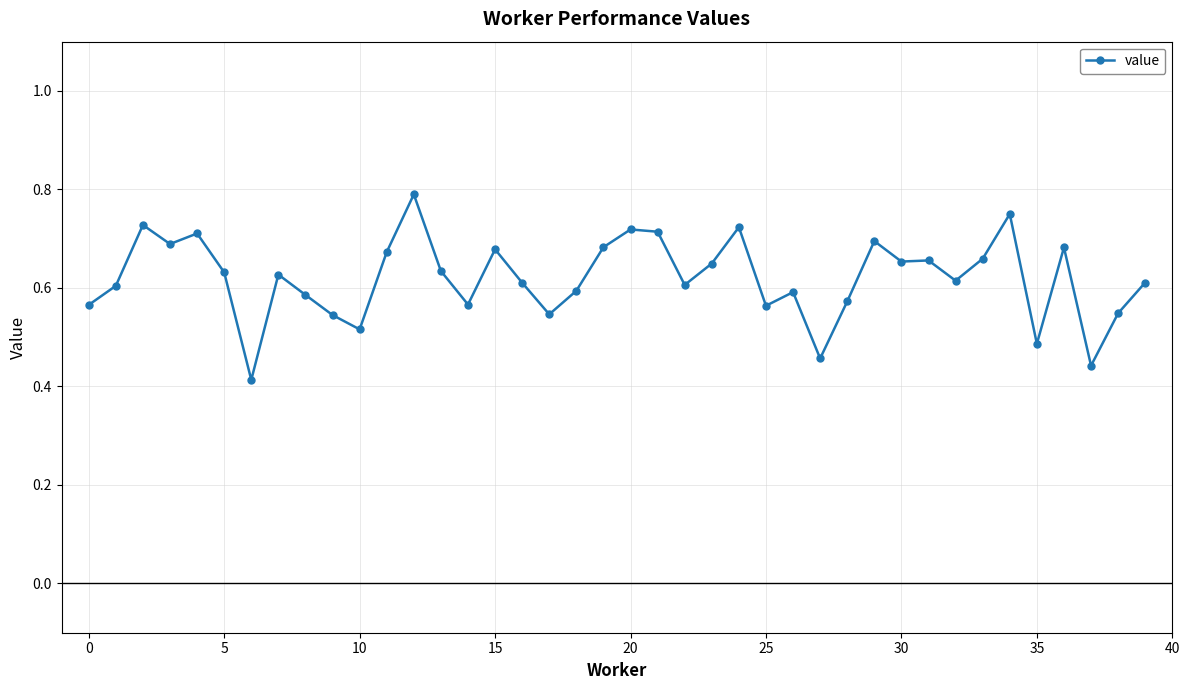

How many values are between 0 and 1?

40